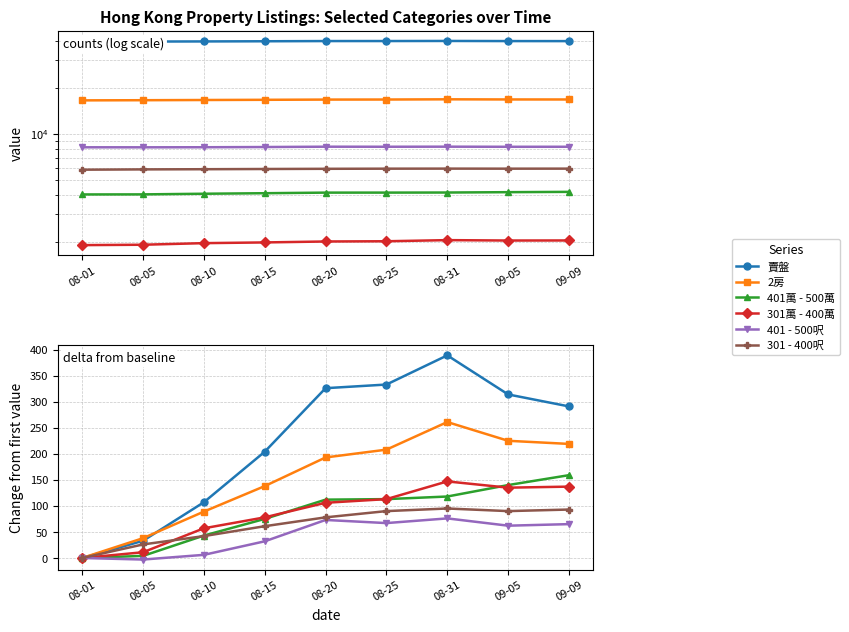

Which series has the largest total across all categories?

賣盤